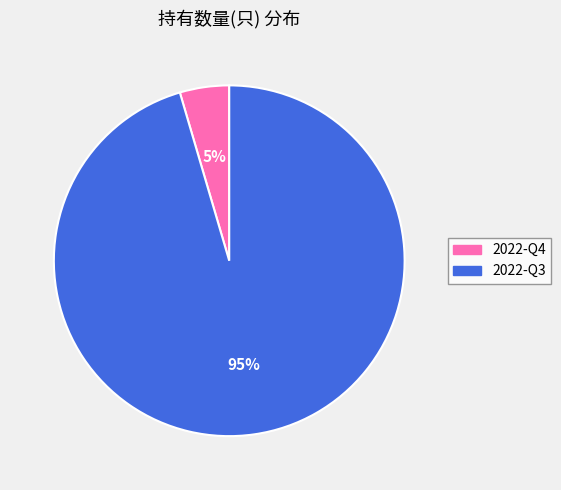

Which category accounts for the majority?

2022-Q3